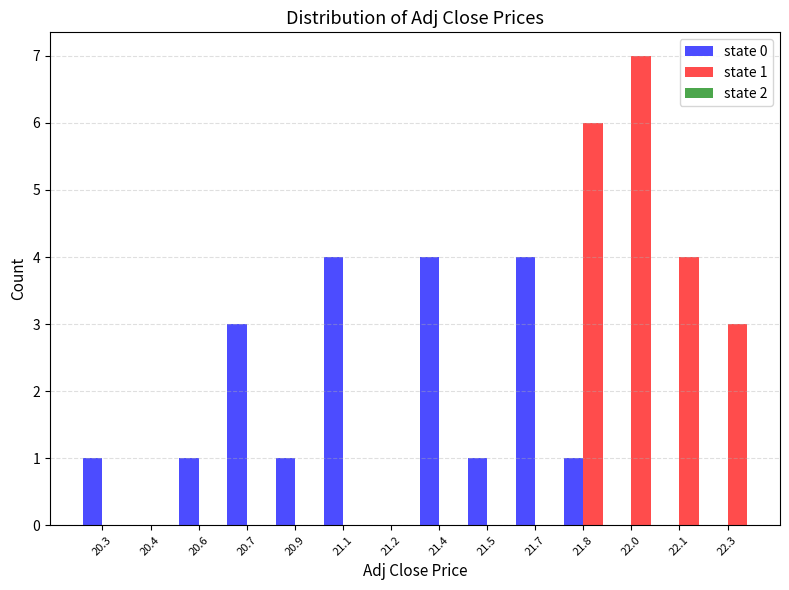

Reading right to left, what are all the values shown in this chart?

state 0: 22.3=0	22.1=0	22.0=0	21.8=1	21.7=4	21.5=1	21.4=4	21.2=0	21.1=4	20.9=1	20.7=3	20.6=1	20.4=0	20.3=1
state 1: 22.3=3	22.1=4	22.0=7	21.8=6	21.7=0	21.5=0	21.4=0	21.2=0	21.1=0	20.9=0	20.7=0	20.6=0	20.4=0	20.3=0